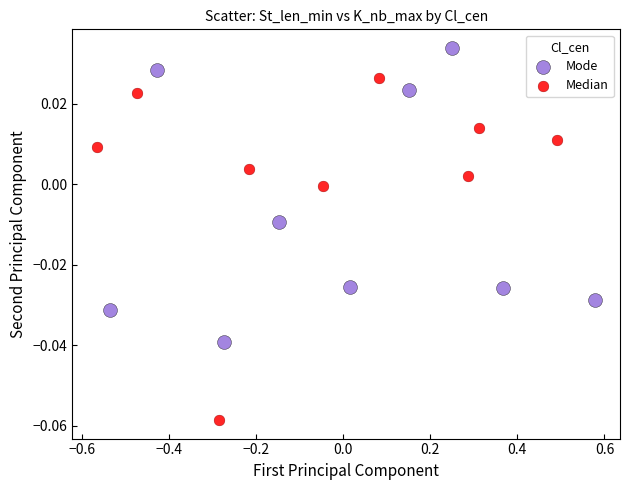

Which series has the widest spread of Y values?

Median